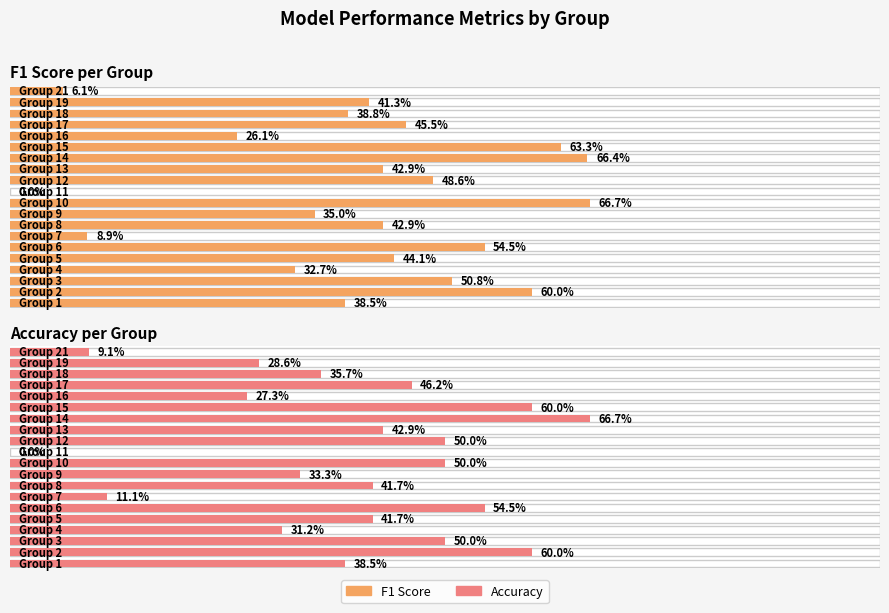

At which label does accuracy reach its minimum?

11